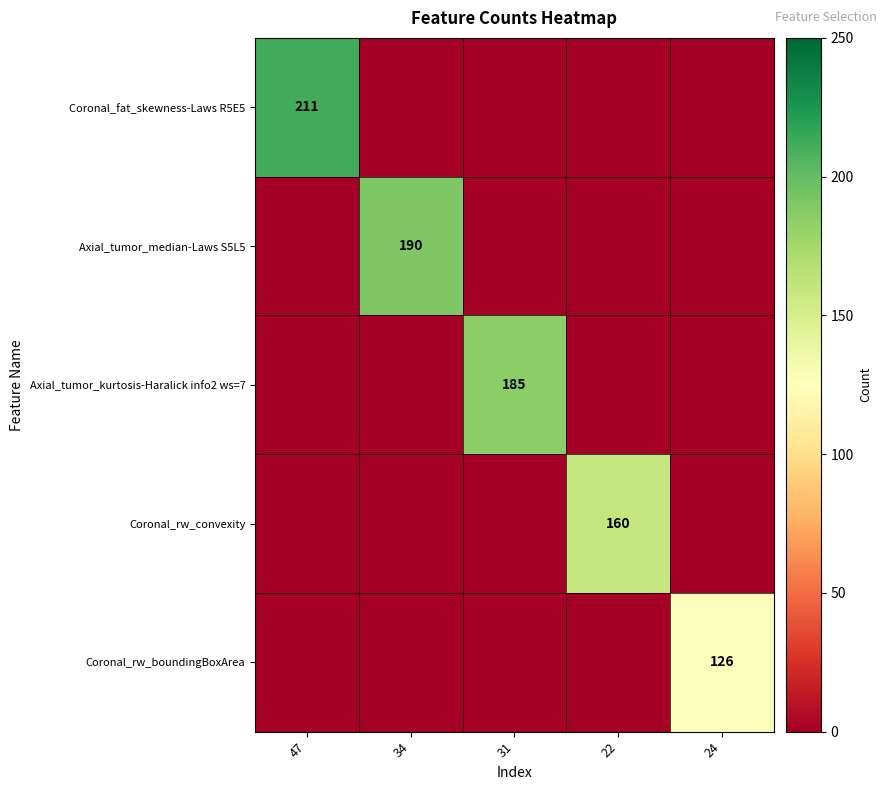

At which category is the sum across all series the highest?

47